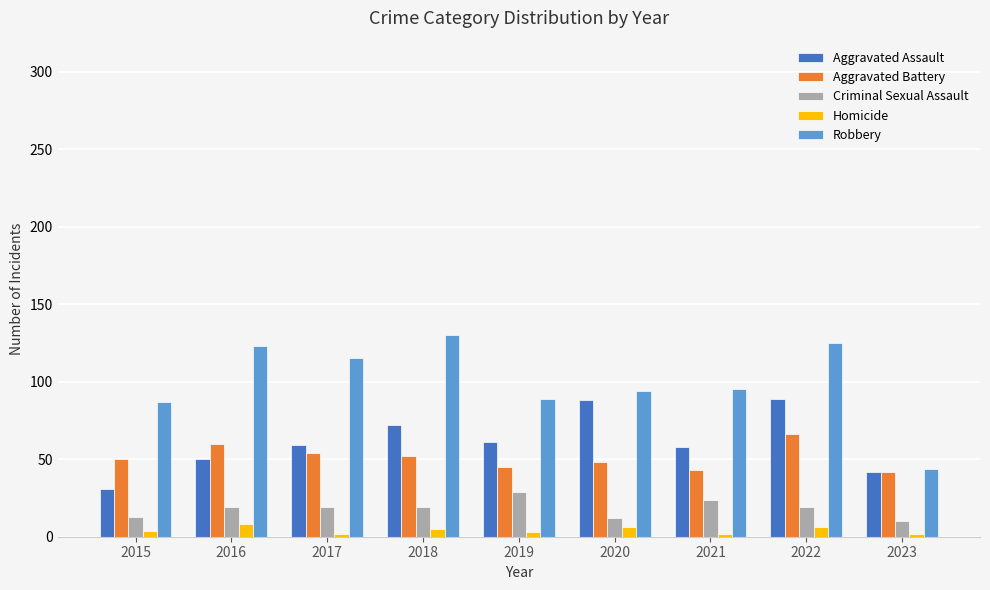

At how many categories does at least one series exceed 111?

4